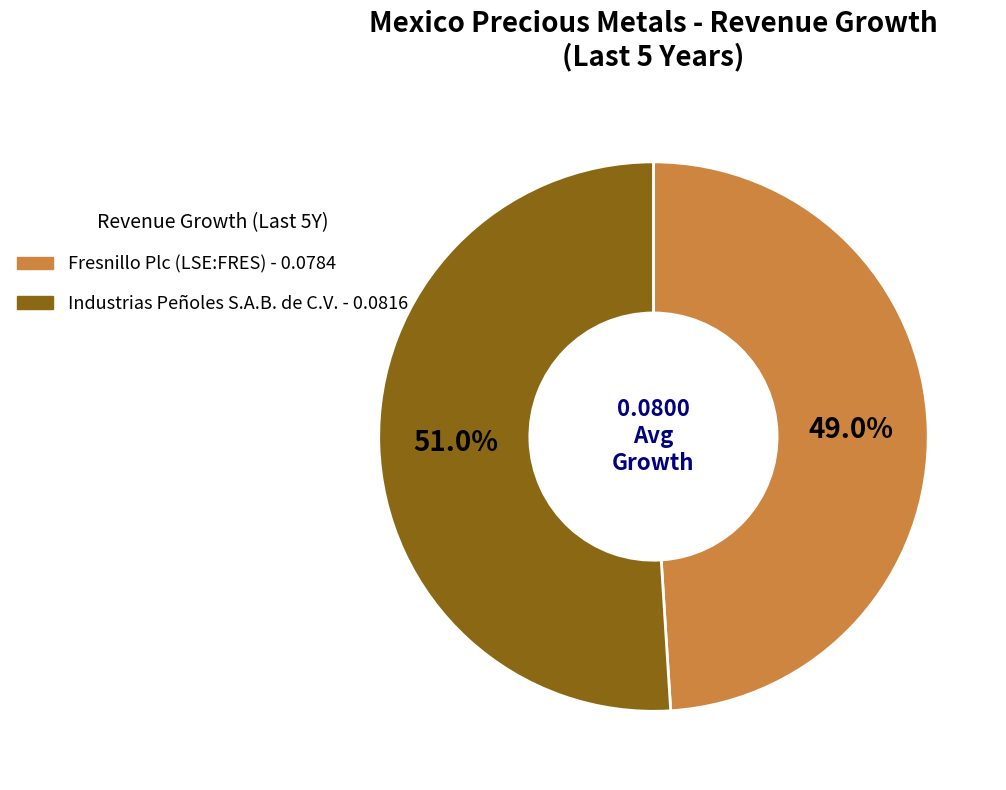

Is there a majority slice in this chart?

Yes